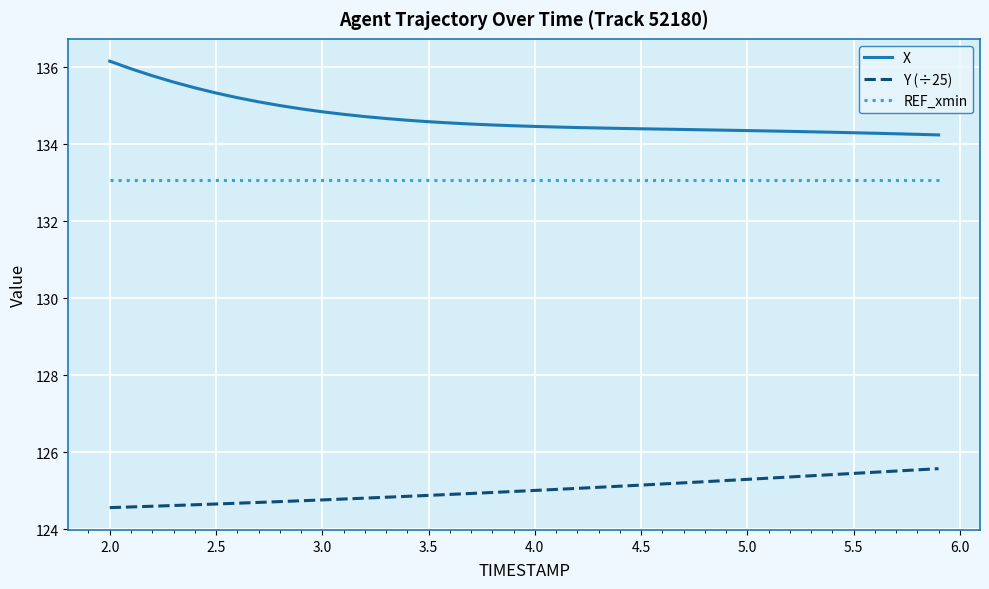

Which series has the largest total across all categories?

X